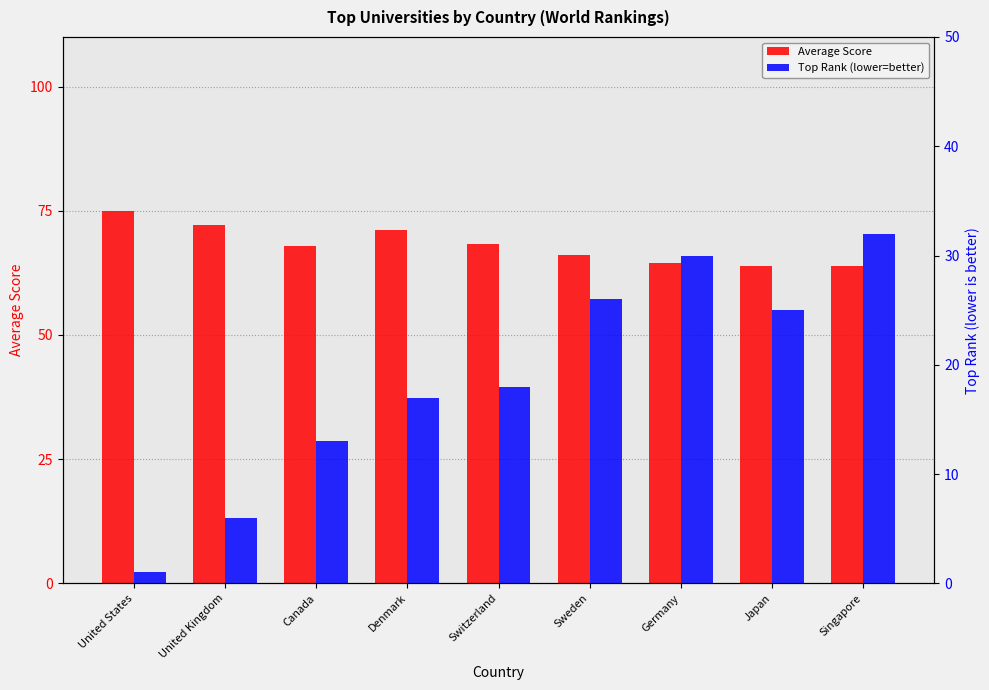

Are the bars horizontal?

No